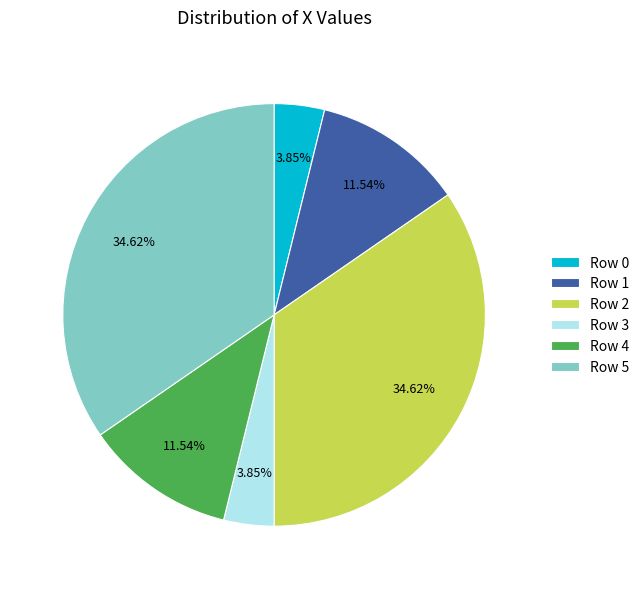

Does Row 2 represent more than half of the total?

No